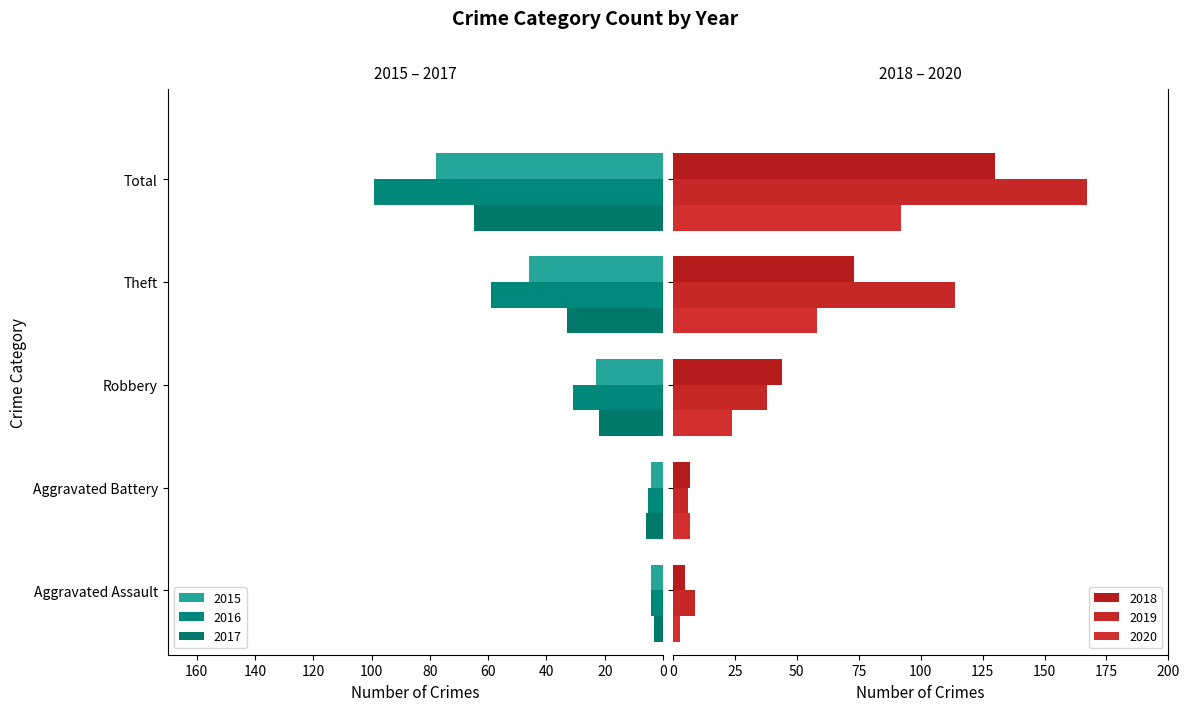

How many series are shown in this chart?

6